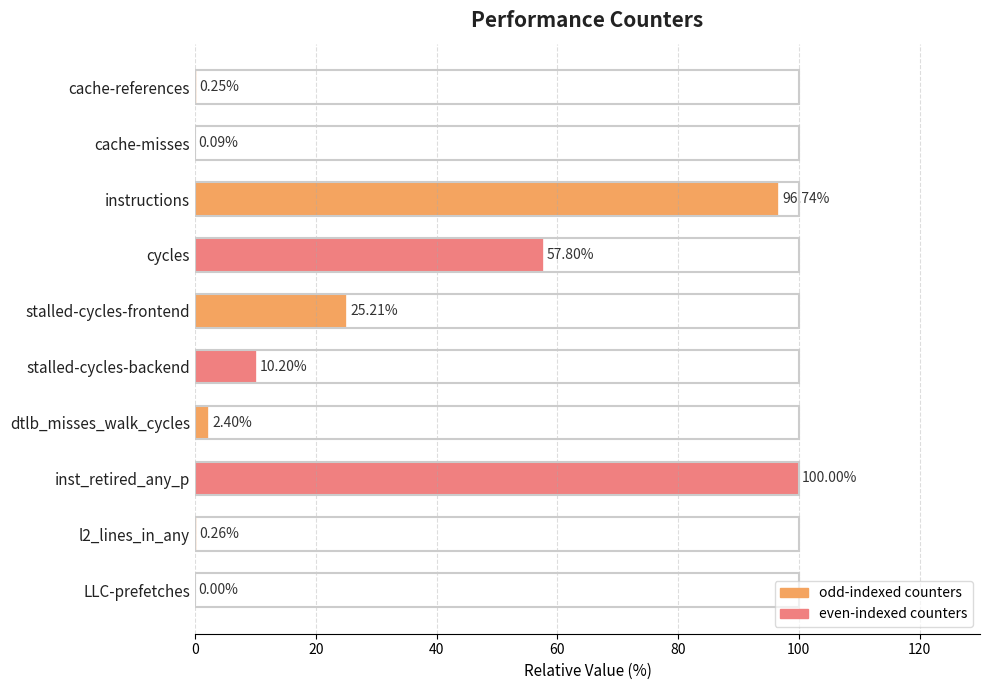

What is the sum of all values?

292.9